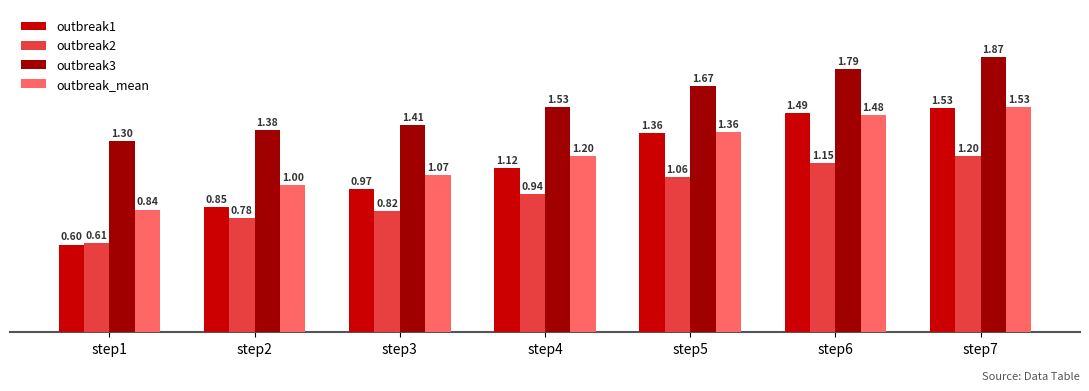

What is the sum of all outbreak_mean values?

8.5